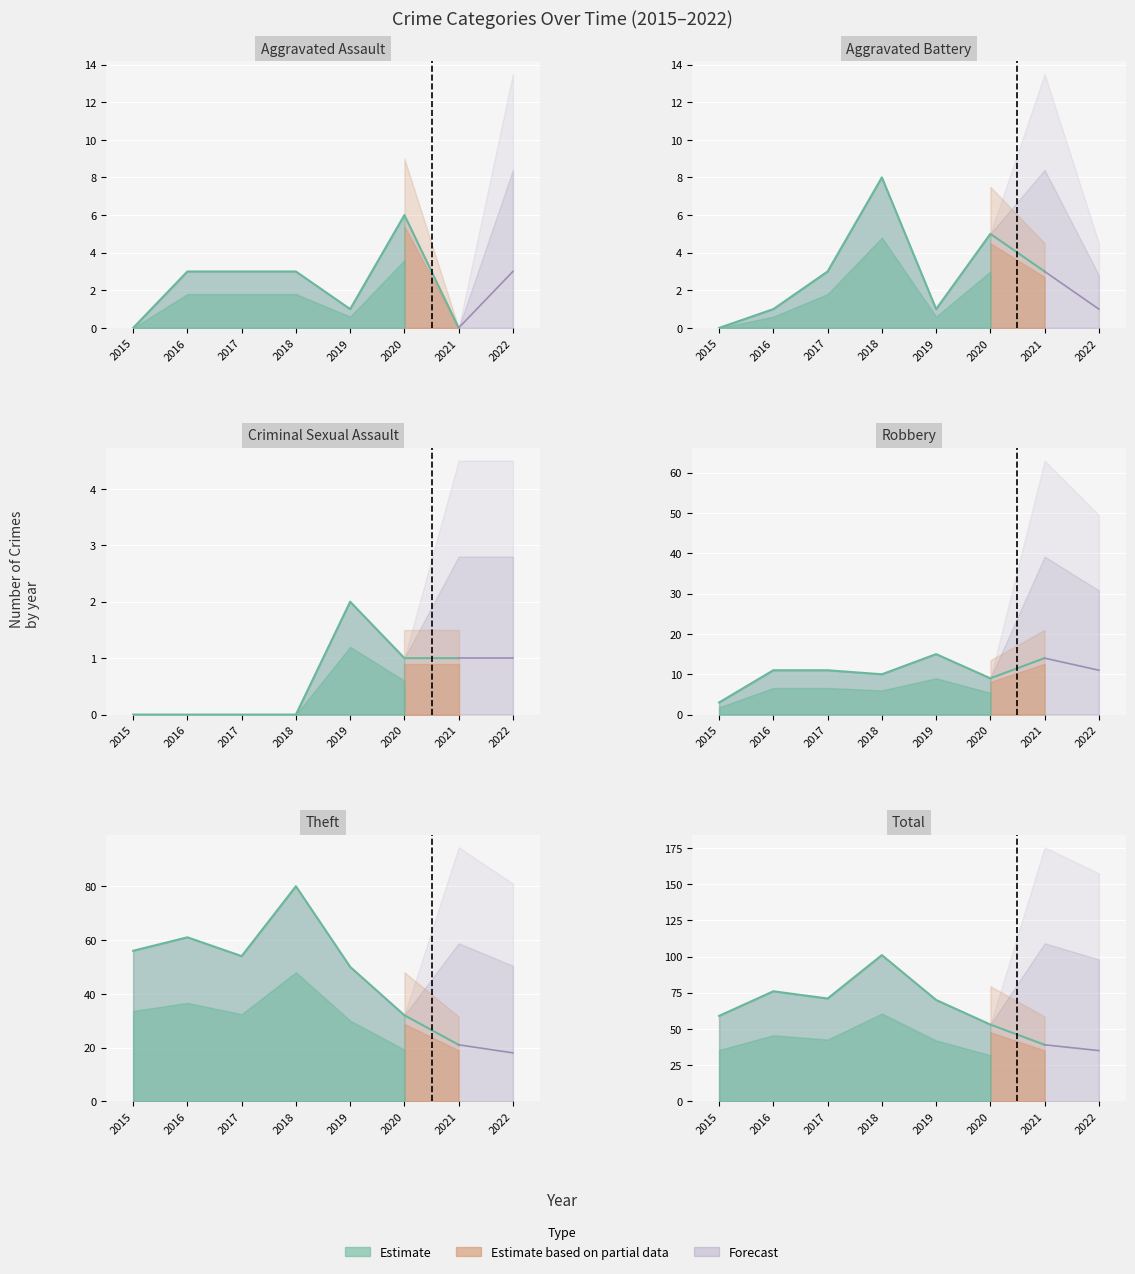

True or false: Theft and Aggravated Assault intersect in this chart.

False